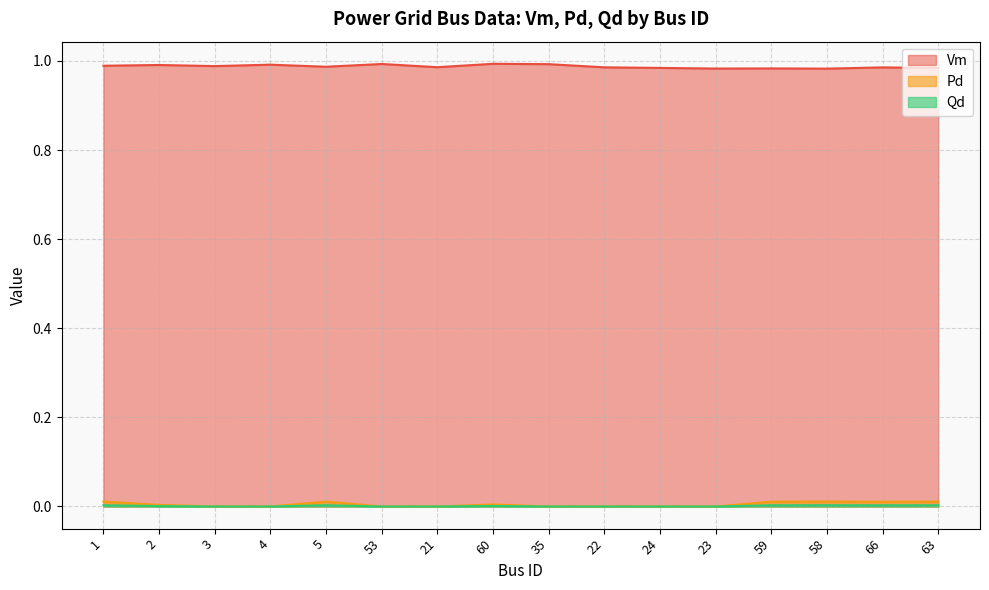

How many lines are shown in the chart?

3